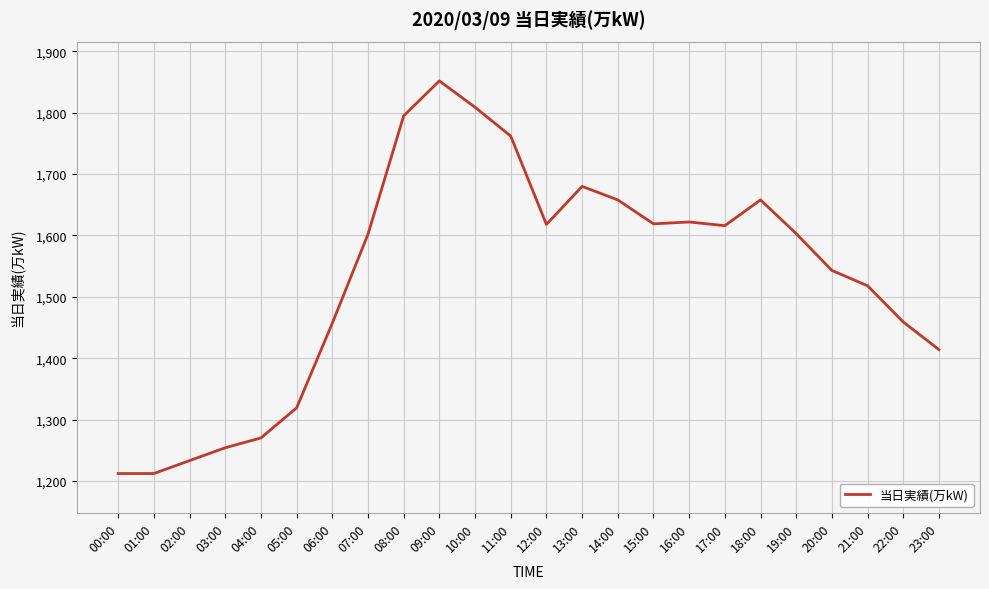

Between 01:00 and 17:00, which is larger?

17:00